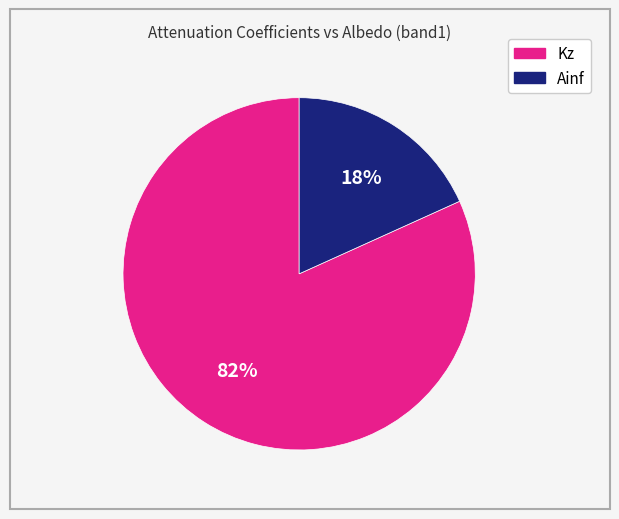

To the nearest percent, what portion does Kz represent?

82%